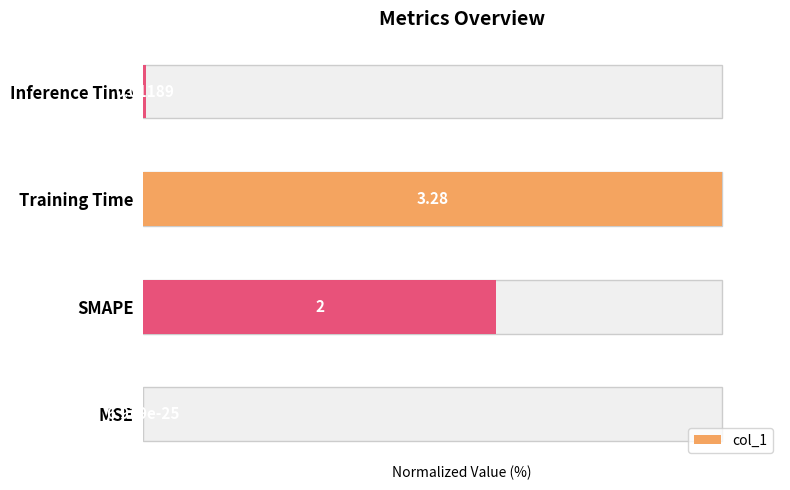

What is the difference between the second highest and second lowest values?

60.6